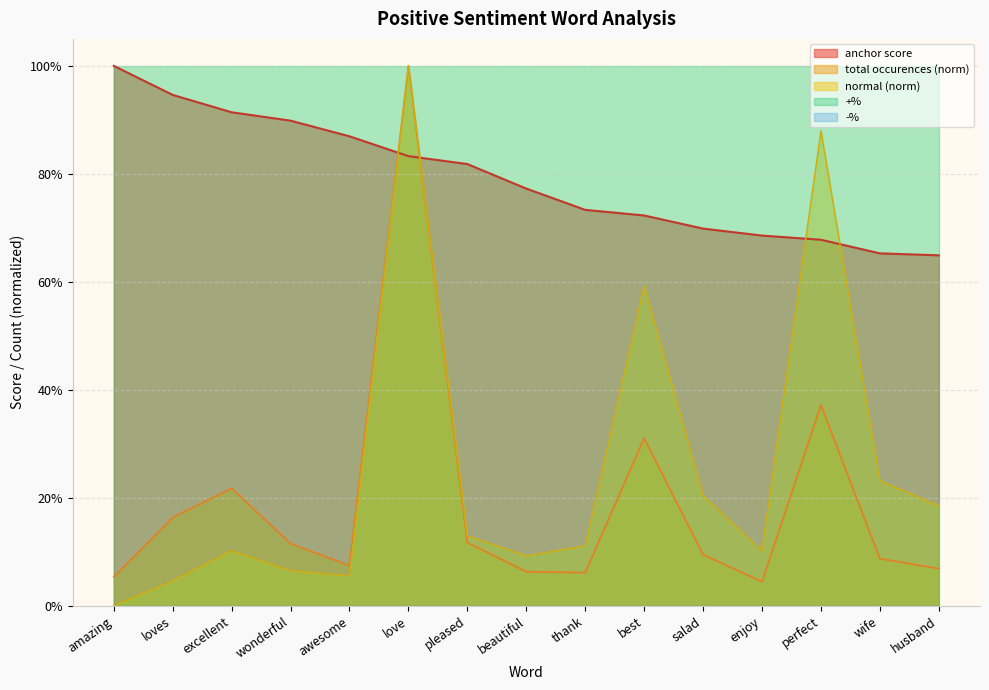

What is the value of the anchor score point at the 6th from the left?

0.8